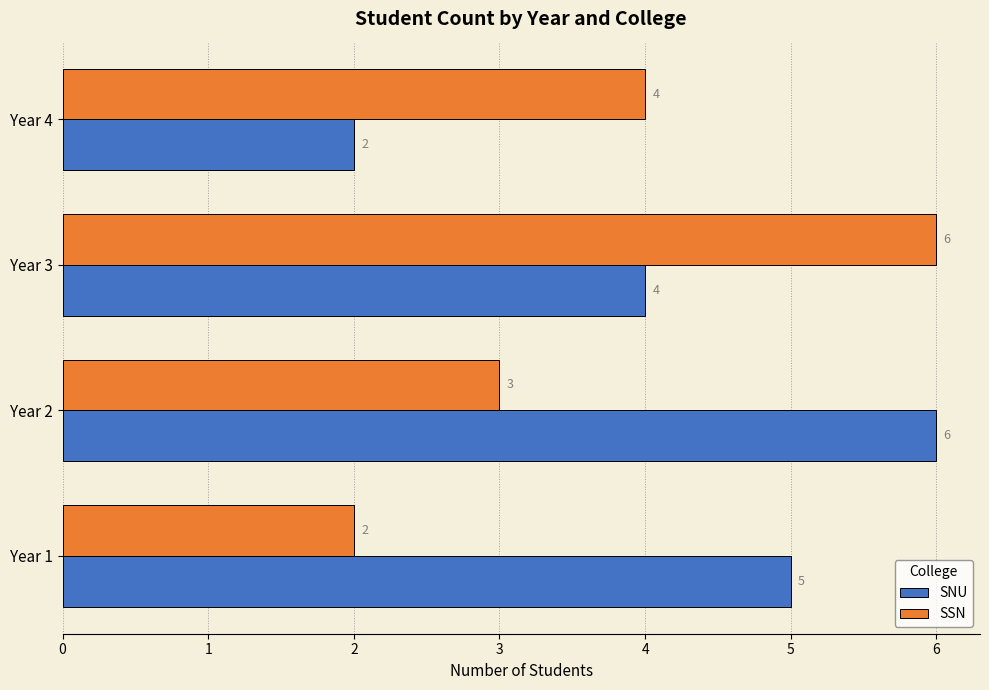

What is the average value of the SNU series?

4